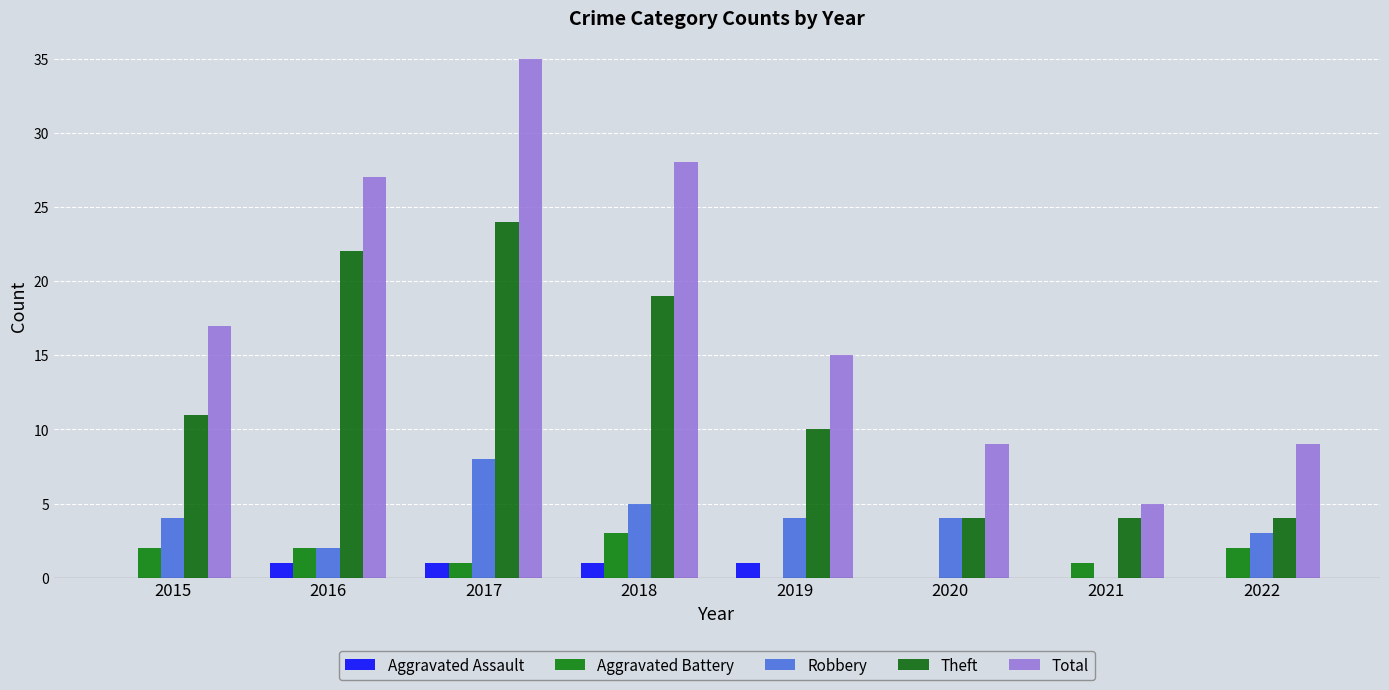

Which series has the largest total across all categories?

Total